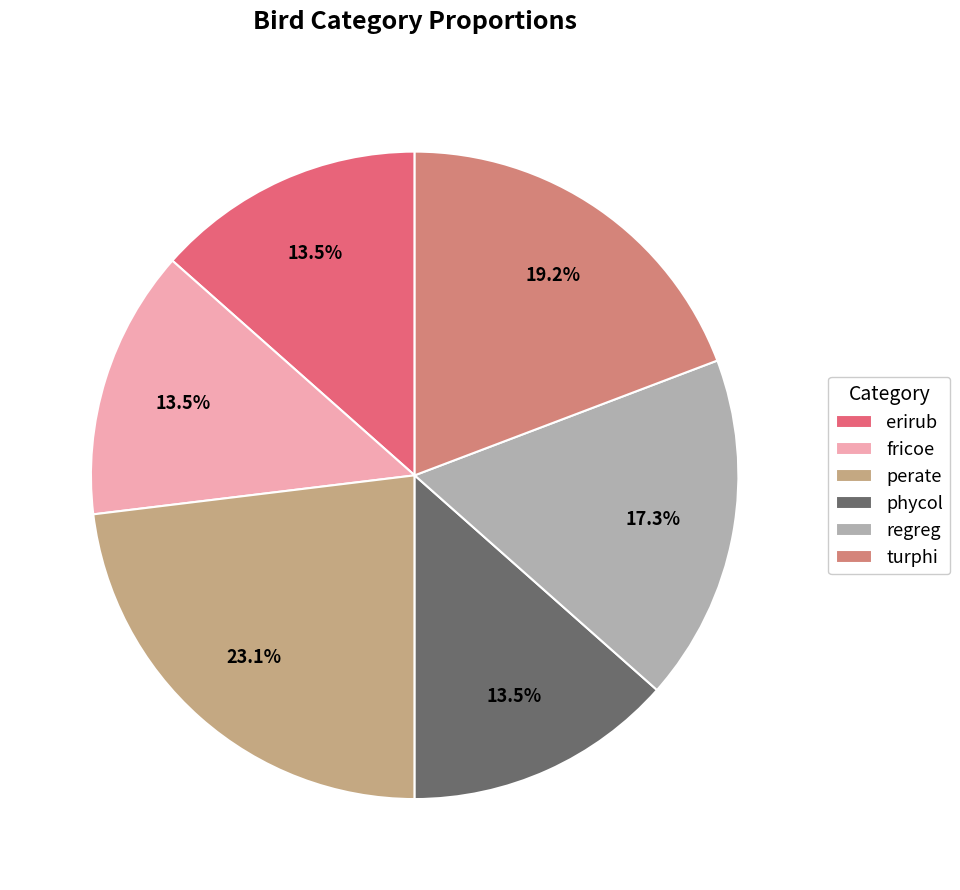

The regreg slice represents 24% of the pie. True or false?

False